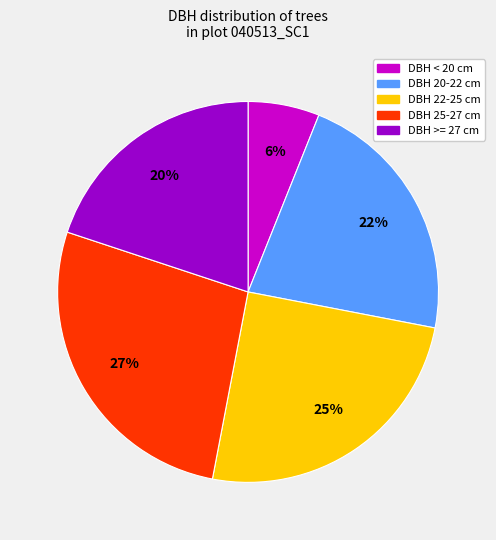

To the nearest percent, what is the average slice percentage?

20%